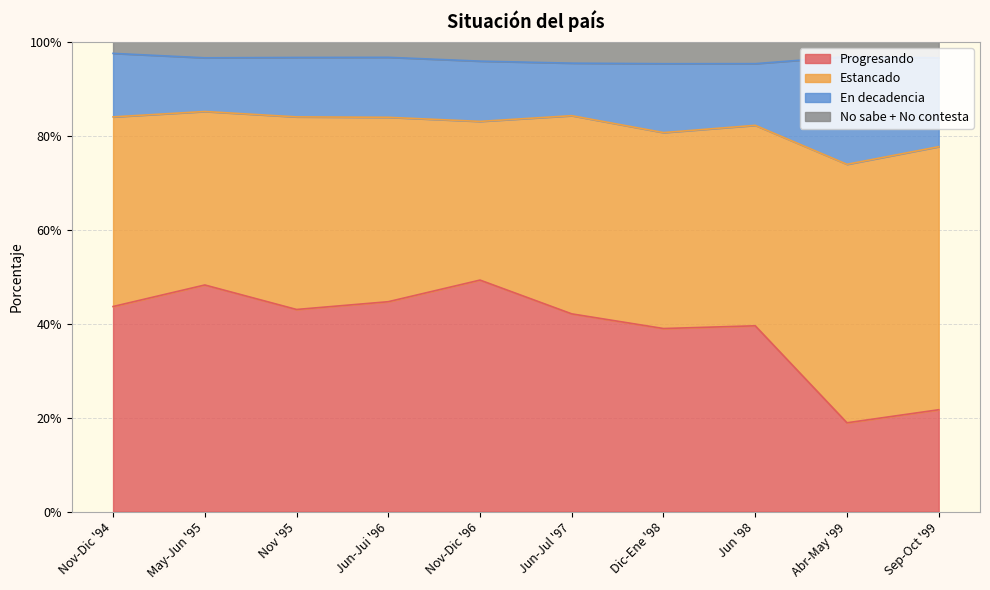

Does the chart have visible grid lines?

Yes